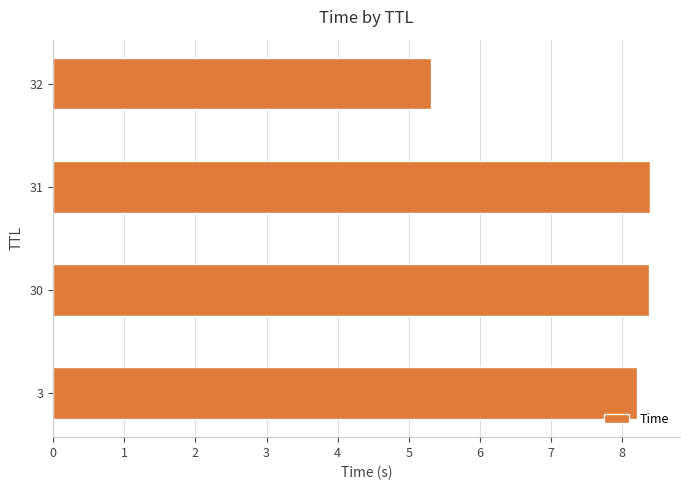

How many values exceed 8?

3